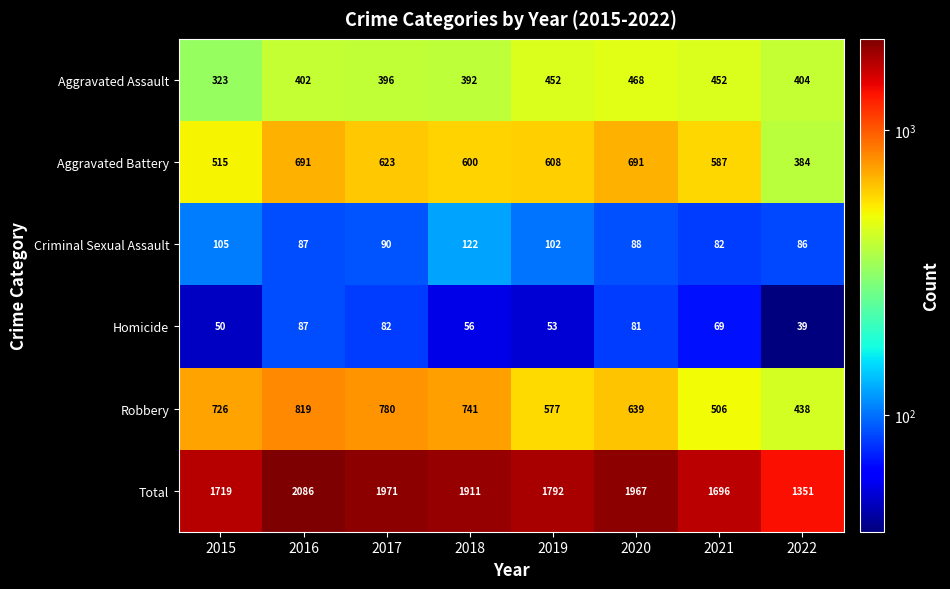

The Homicide series shows 50 at 2015. True or false?

True